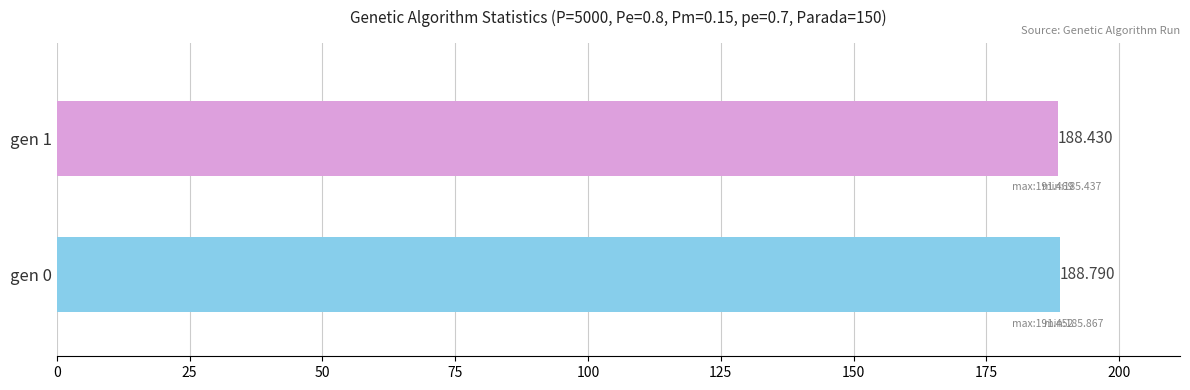

Rank the categories by value from highest to lowest.

gen 0, gen 1